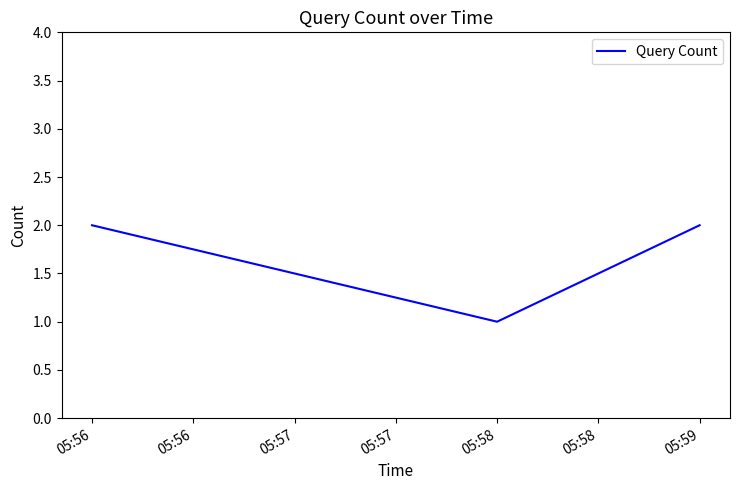

What is the sum of all values?

5